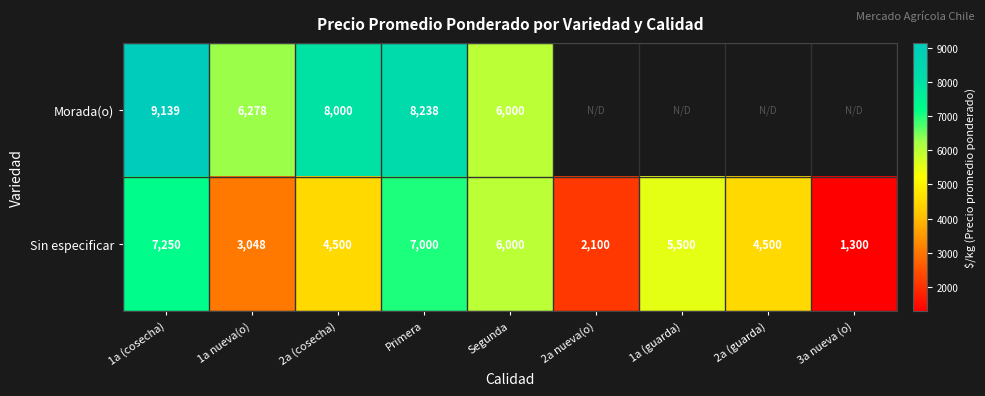

What is the total value across all series at 1a (cosecha)?

16389